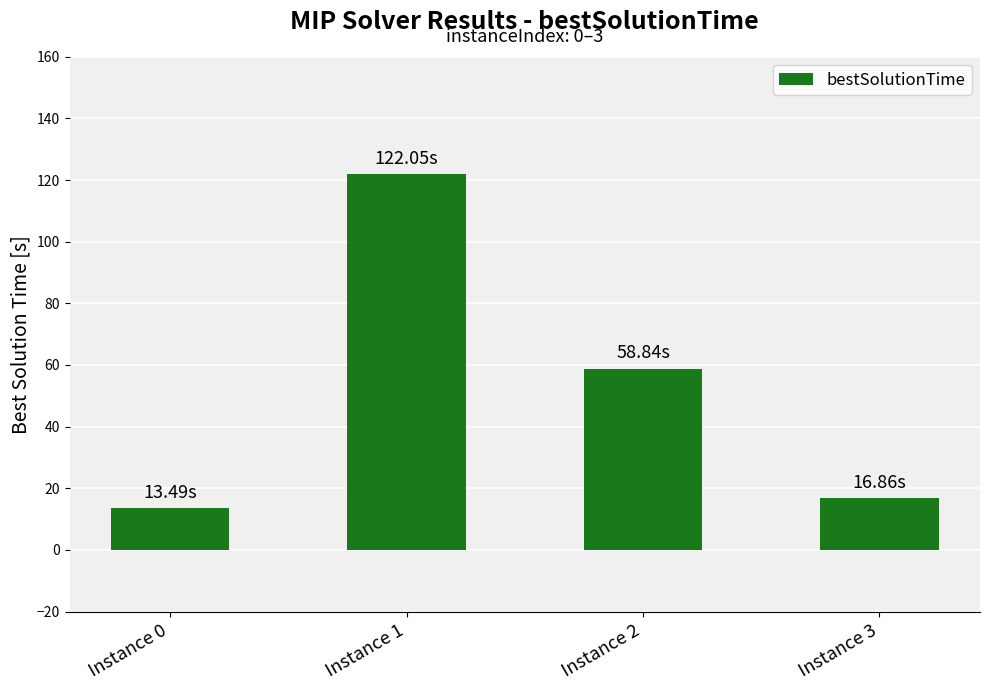

What is the value of the 3rd bar from the left?

58.8